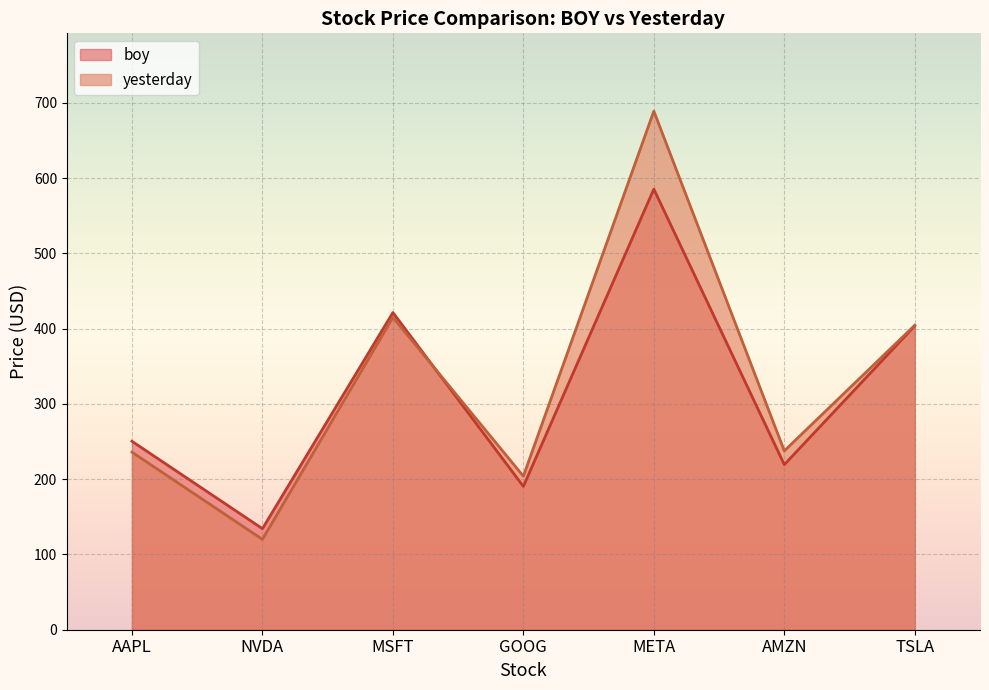

True or false: boy has a value of 58.1 at NVDA.

False